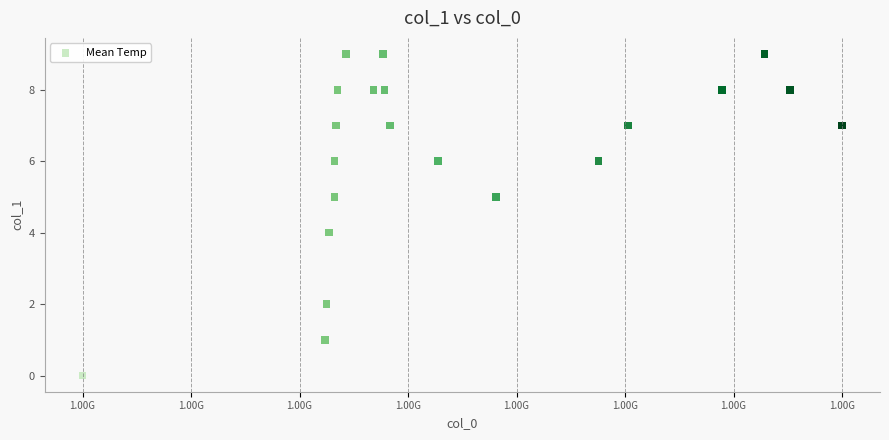

What is the range of Y values (max minus min)?

9